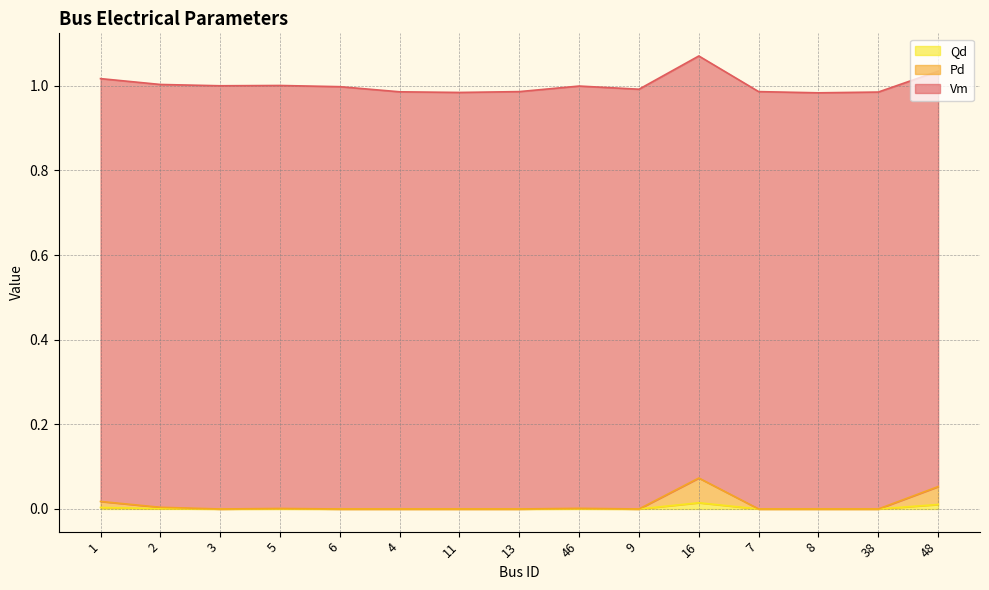

Between 48 and 8, which is larger?

48